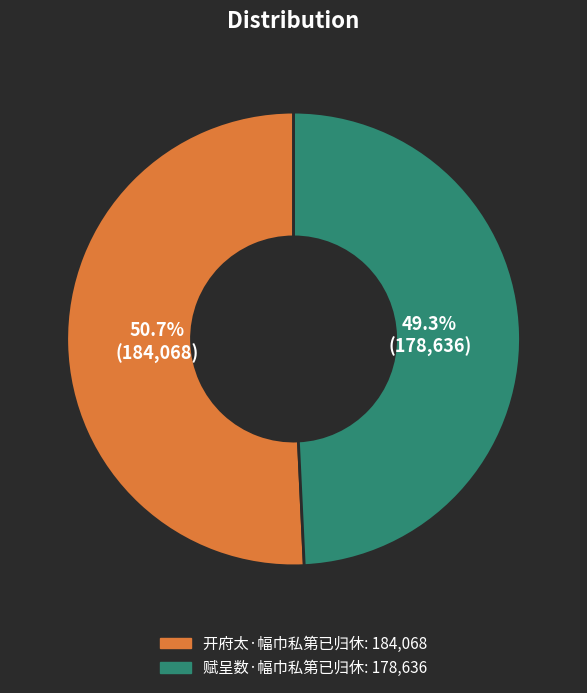

True or false: 开府太·幅巾私第已归休 accounts for 45% of the total.

False